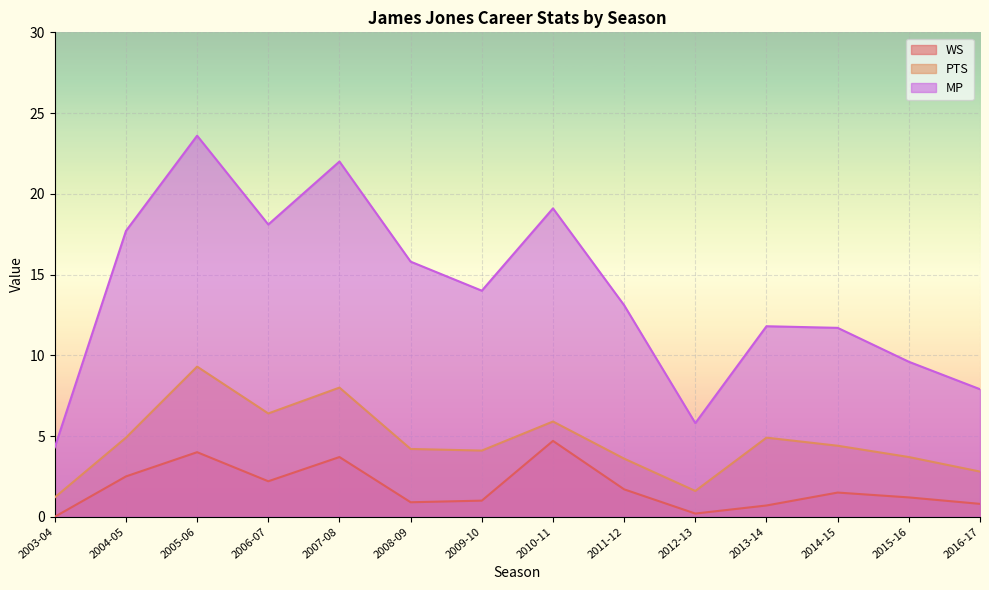

Reading left to right, extract all data points from this chart.

WS: 2003-04=0.0	2004-05=2.5	2005-06=4.0	2006-07=2.2	2007-08=3.7	2008-09=0.9	2009-10=1.0	2010-11=4.7	2011-12=1.7	2012-13=0.2	2013-14=0.7	2014-15=1.5	2015-16=1.2	2016-17=0.8
PTS: 2003-04=1.2	2004-05=4.9	2005-06=9.3	2006-07=6.4	2007-08=8.0	2008-09=4.2	2009-10=4.1	2010-11=5.9	2011-12=3.6	2012-13=1.6	2013-14=4.9	2014-15=4.4	2015-16=3.7	2016-17=2.8
MP: 2003-04=4.3	2004-05=17.7	2005-06=23.6	2006-07=18.1	2007-08=22.0	2008-09=15.8	2009-10=14.0	2010-11=19.1	2011-12=13.1	2012-13=5.8	2013-14=11.8	2014-15=11.7	2015-16=9.6	2016-17=7.9